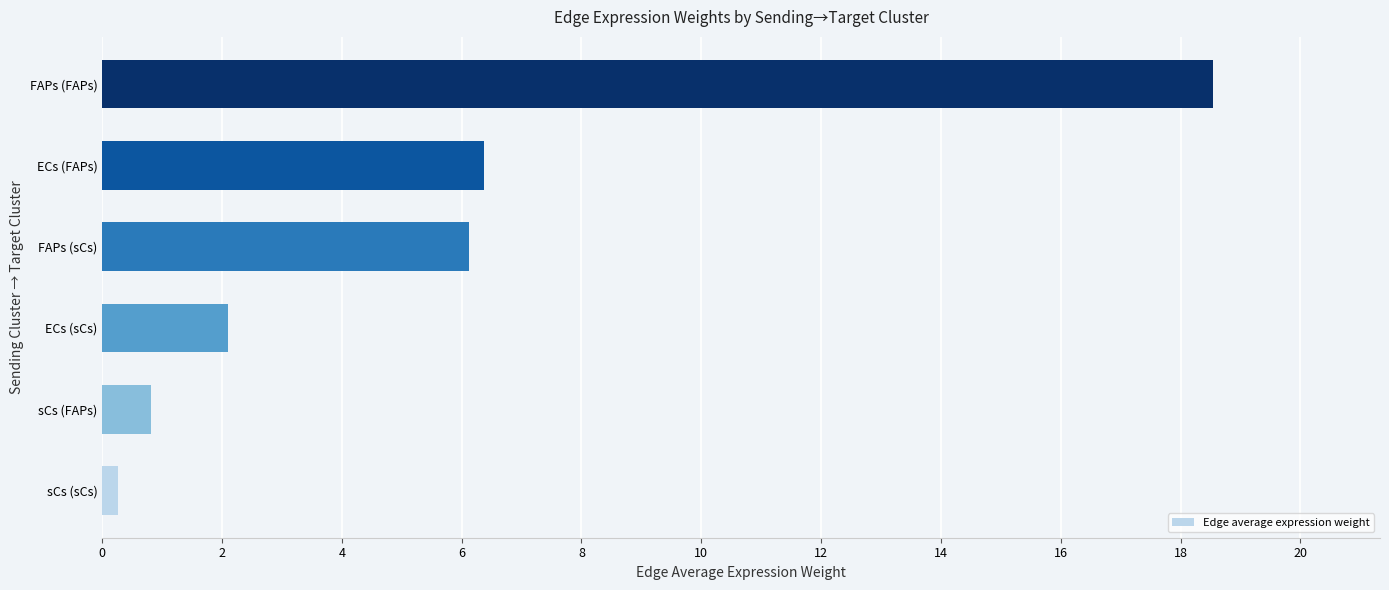

What is the maximum value shown in the chart?

18.5